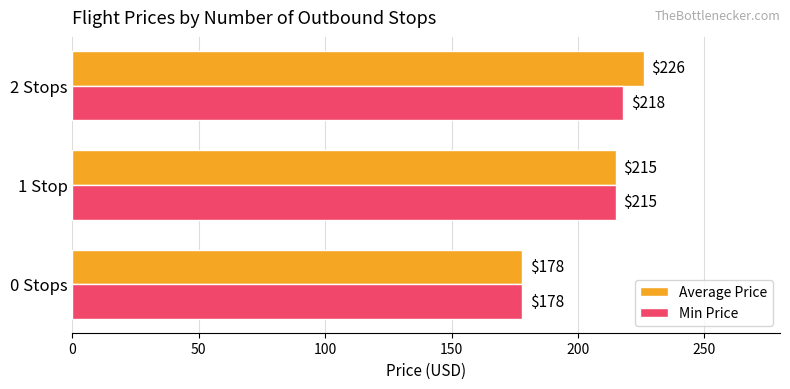

At which category is the sum across all series the highest?

2 Stops